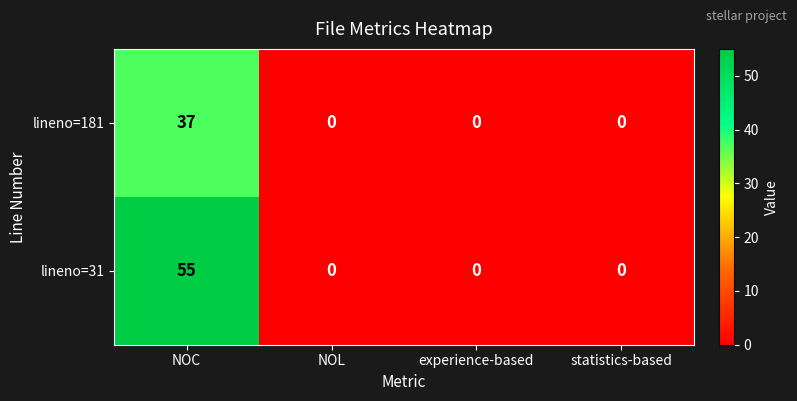

Reading left to right, extract all data points from this chart.

lineno=181: NOC=37	NOL=0	experience-based=0	statistics-based=0
lineno=31: NOC=55	NOL=0	experience-based=0	statistics-based=0